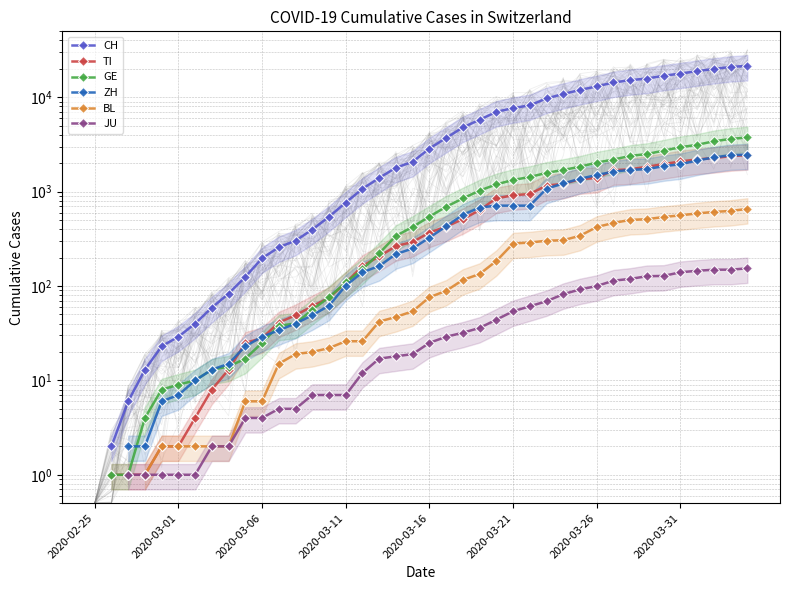

What is the spread (max minus min) of values at 34?

16792.0